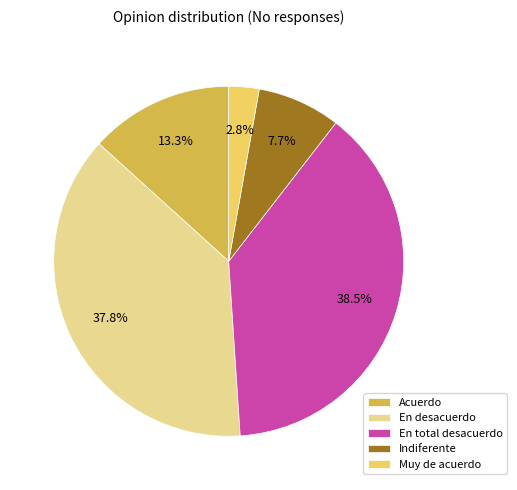

Rank the categories by value from highest to lowest.

En total desacuerdo, En desacuerdo, Acuerdo, Indiferente, Muy de acuerdo